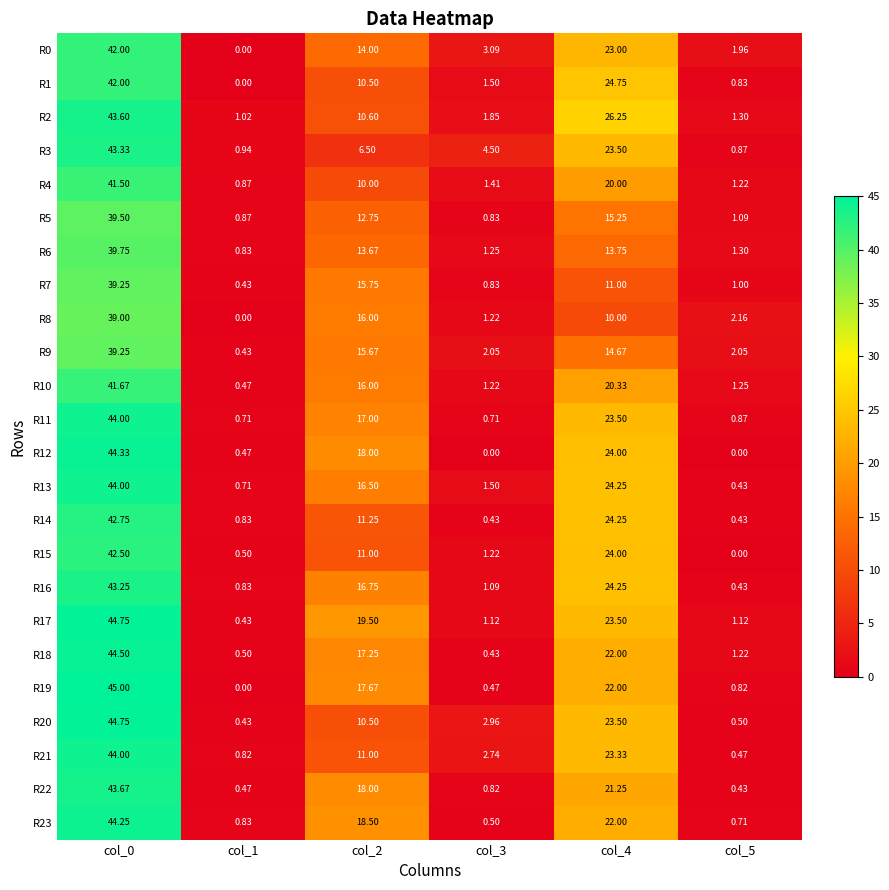

Is the value of R17 at col_2 greater than the value of R13 at col_1?

Yes